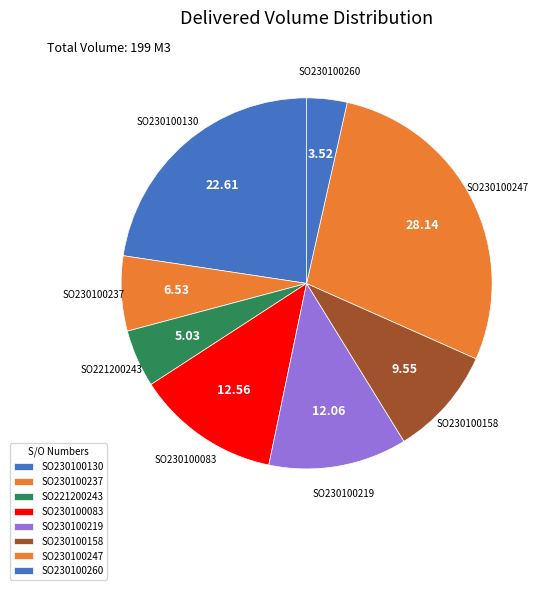

What is the largest slice in the pie chart?

SO230100247